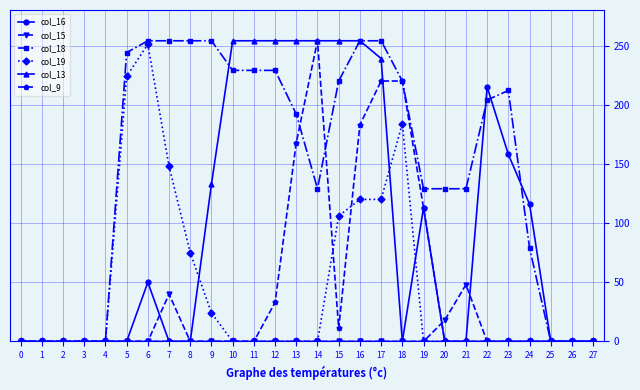

How many data points in col_13 are above 0?

9